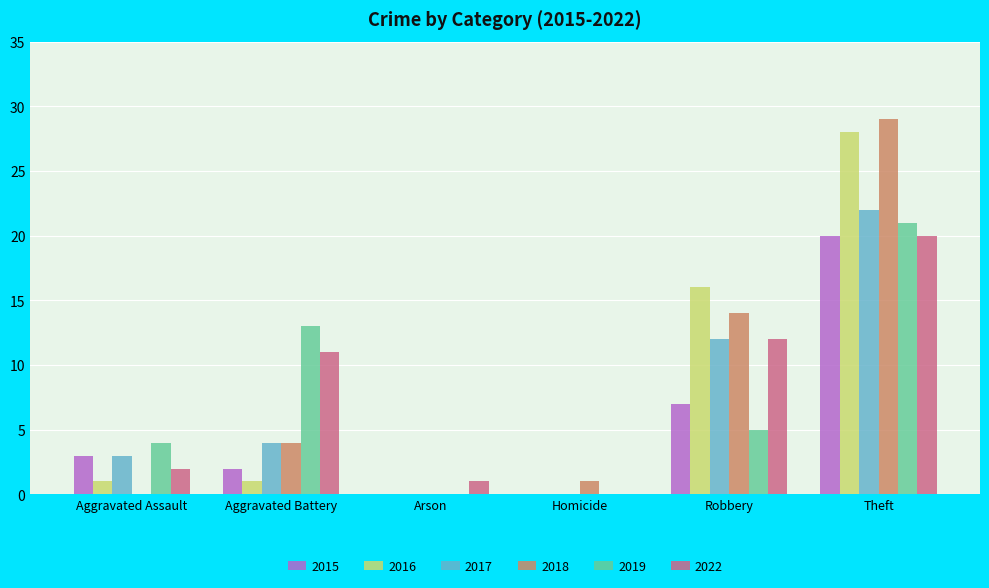

Reading left to right, extract all data points from this chart.

2015: Aggravated Assault=3	Aggravated Battery=2	Arson=0	Homicide=0	Robbery=7	Theft=20
2016: Aggravated Assault=1	Aggravated Battery=1	Arson=0	Homicide=0	Robbery=16	Theft=28
2017: Aggravated Assault=3	Aggravated Battery=4	Arson=0	Homicide=0	Robbery=12	Theft=22
2018: Aggravated Assault=0	Aggravated Battery=4	Arson=0	Homicide=1	Robbery=14	Theft=29
2019: Aggravated Assault=4	Aggravated Battery=13	Arson=0	Homicide=0	Robbery=5	Theft=21
2022: Aggravated Assault=2	Aggravated Battery=11	Arson=1	Homicide=0	Robbery=12	Theft=20